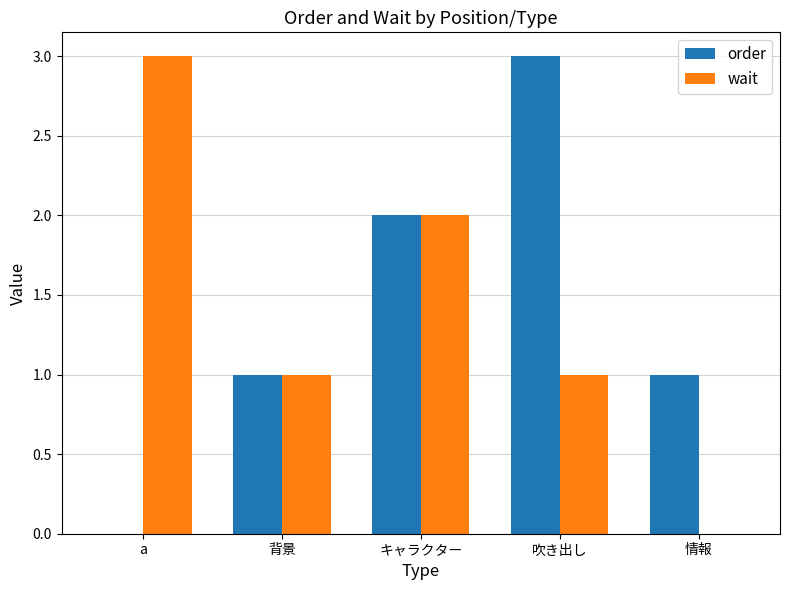

Which category has the highest value in the wait series?

a